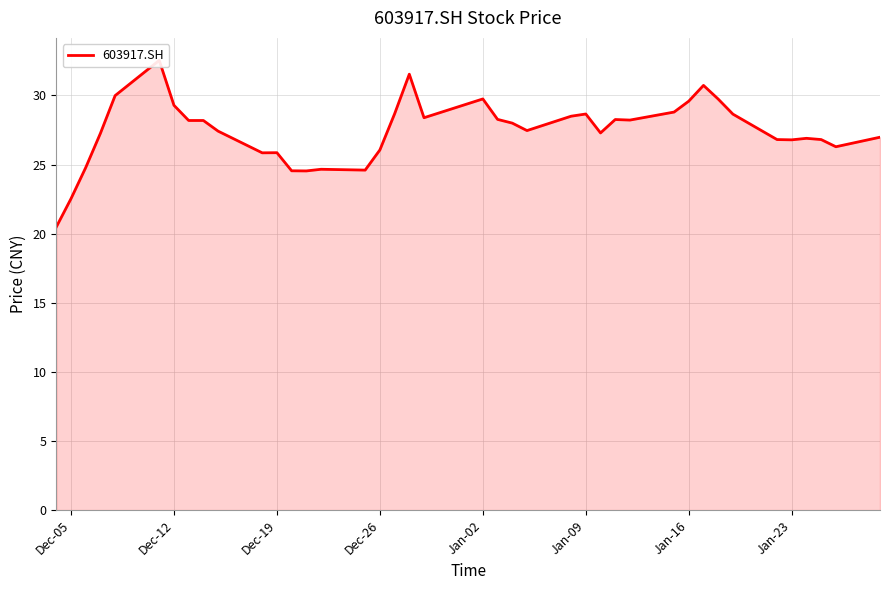

How many interior local peaks (higher than both neighbors) does the data have?

9